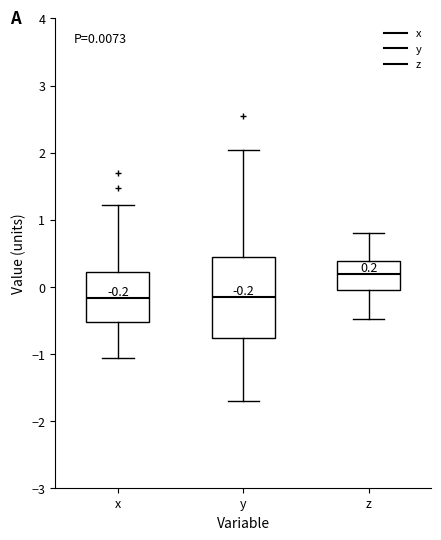

Comparing the boxes themselves (not the whiskers), which one is the tallest?

y